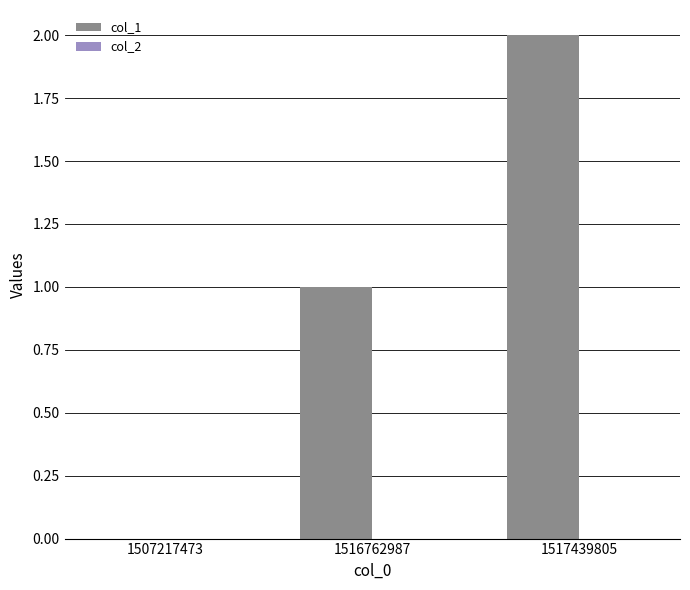

What is the change in value from 1507217473 to 1516762987?

+1